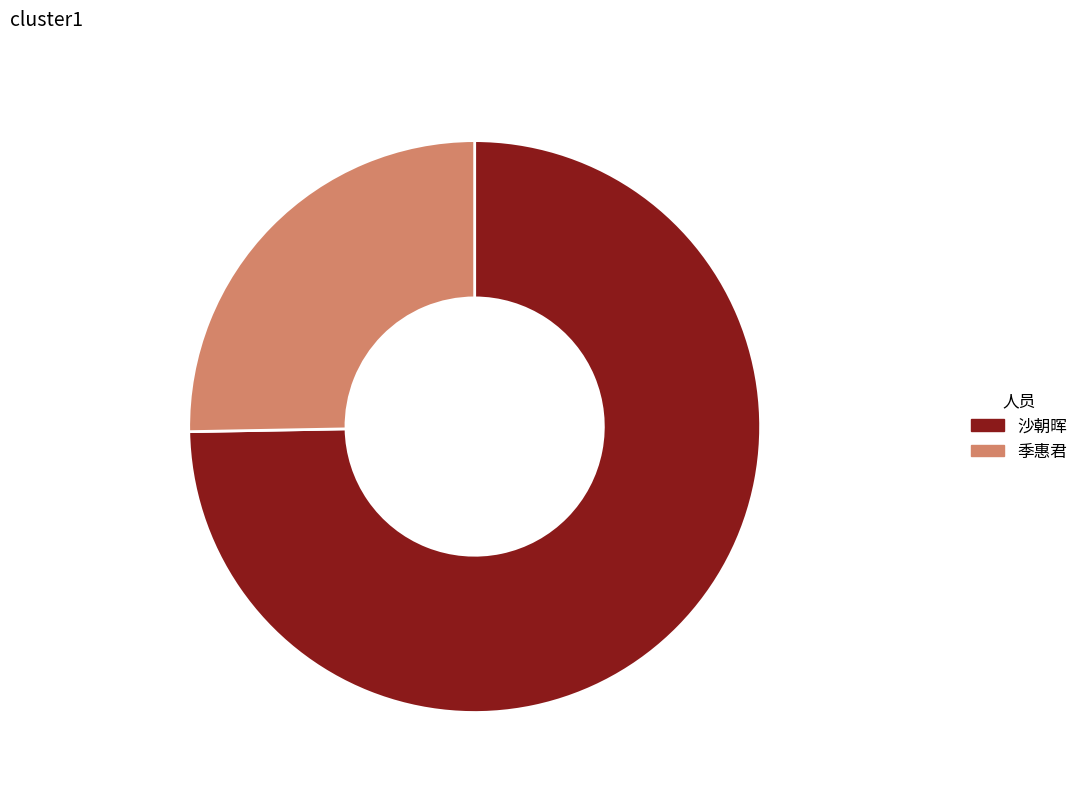

The 沙朝晖 slice represents 75% of the pie. True or false?

True